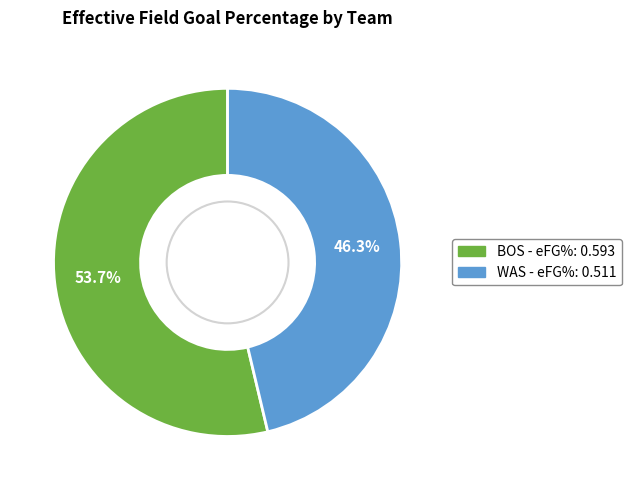

To the nearest percent, what is the difference between the largest and smallest slice percentages?

7%